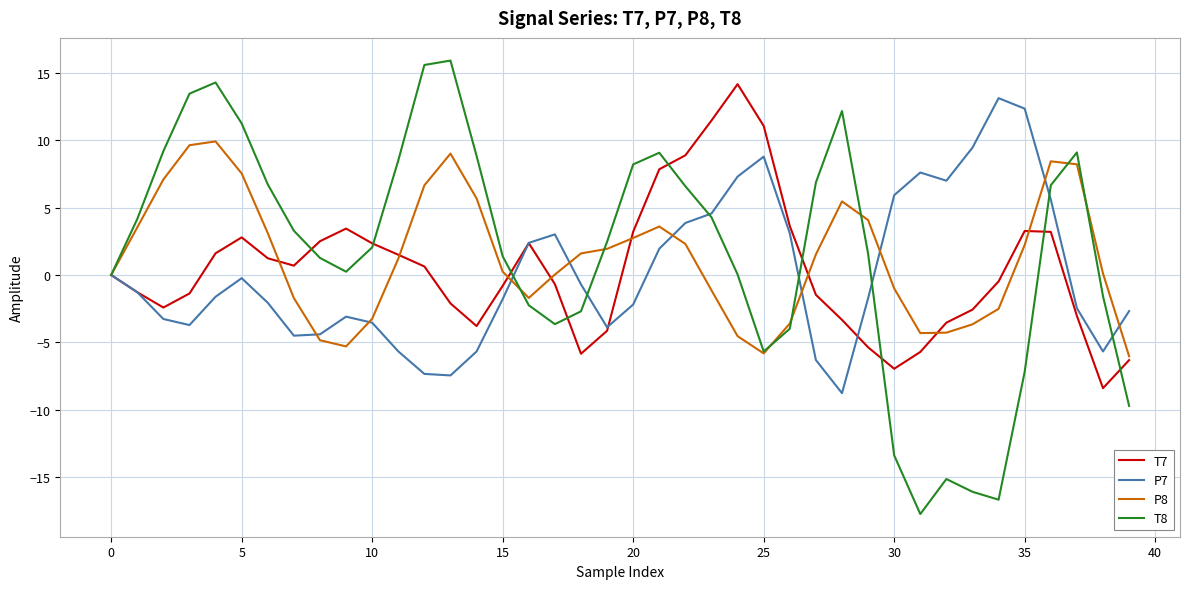

What is the maximum value for P7?

13.1